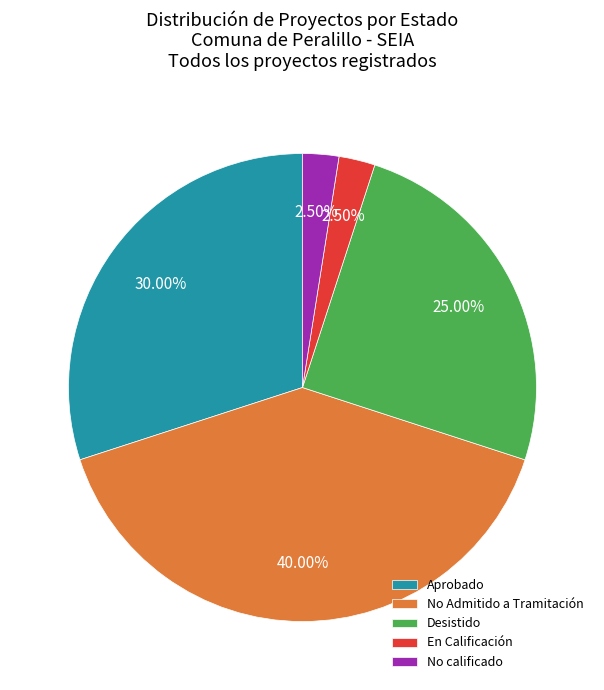

Approximately how many times larger is the value at Desistido compared to Aprobado?

0.8